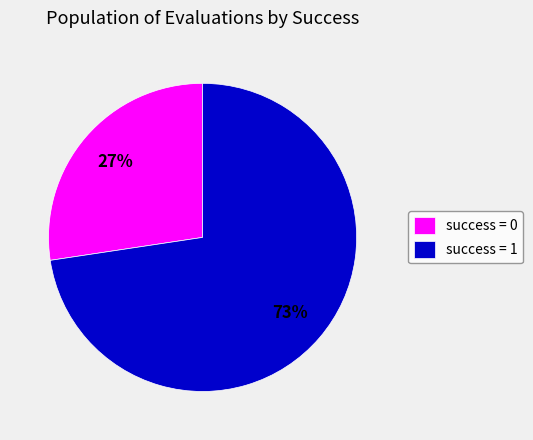

How many slices are in this pie chart?

2